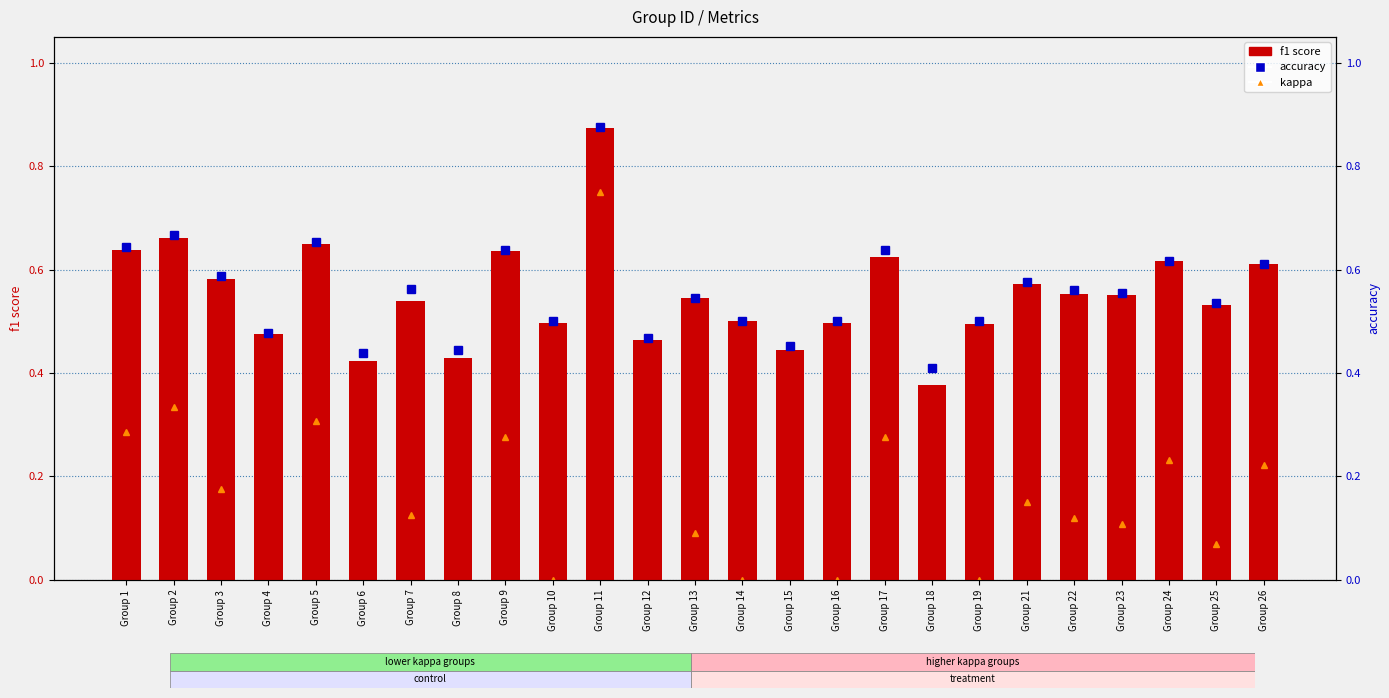

Which series has the largest range (max minus min)?

kappa